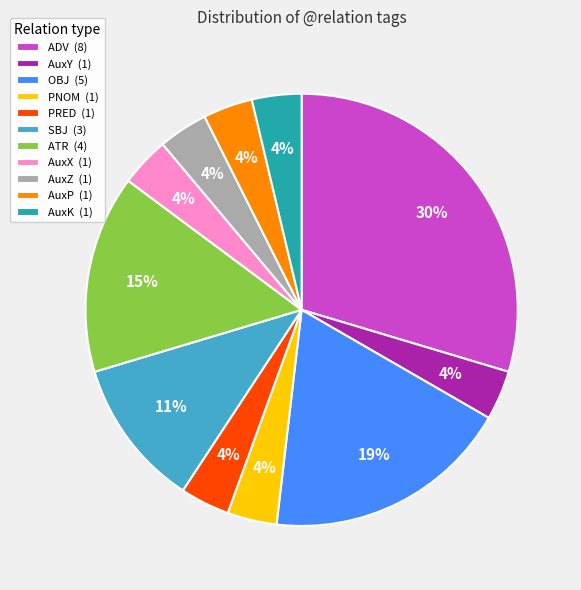

To the nearest percent, what is the average slice percentage?

9%